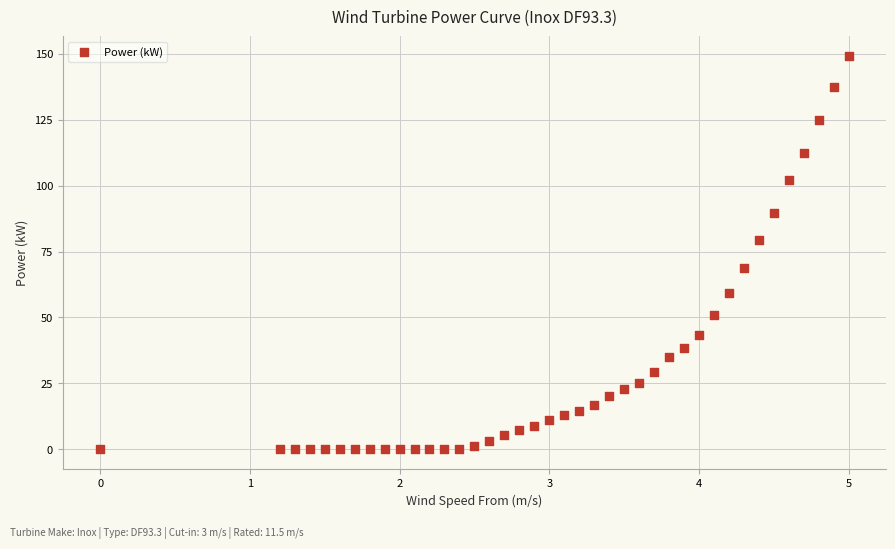

What is the range of X values (max minus min)?

5.0